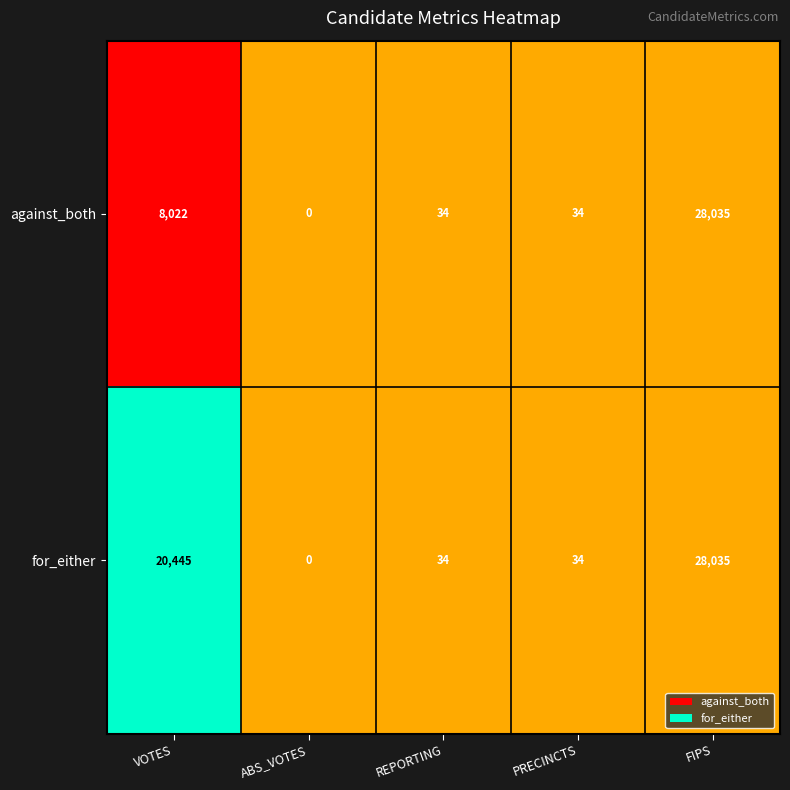

Which category has the lowest value across all series?

ABS_VOTES